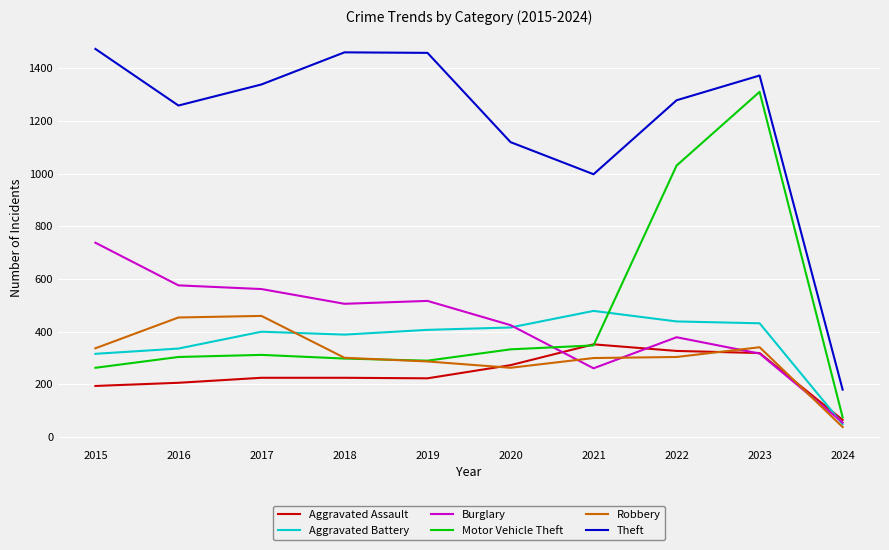

How many lines are shown in the chart?

6